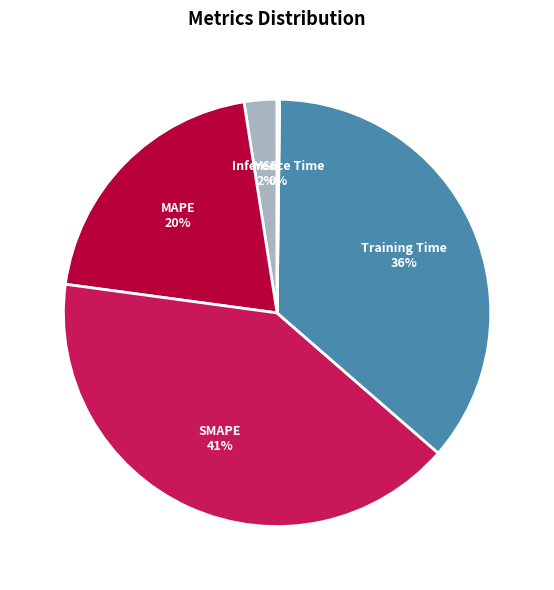

Which has a higher value, Training Time or MSE?

Training Time